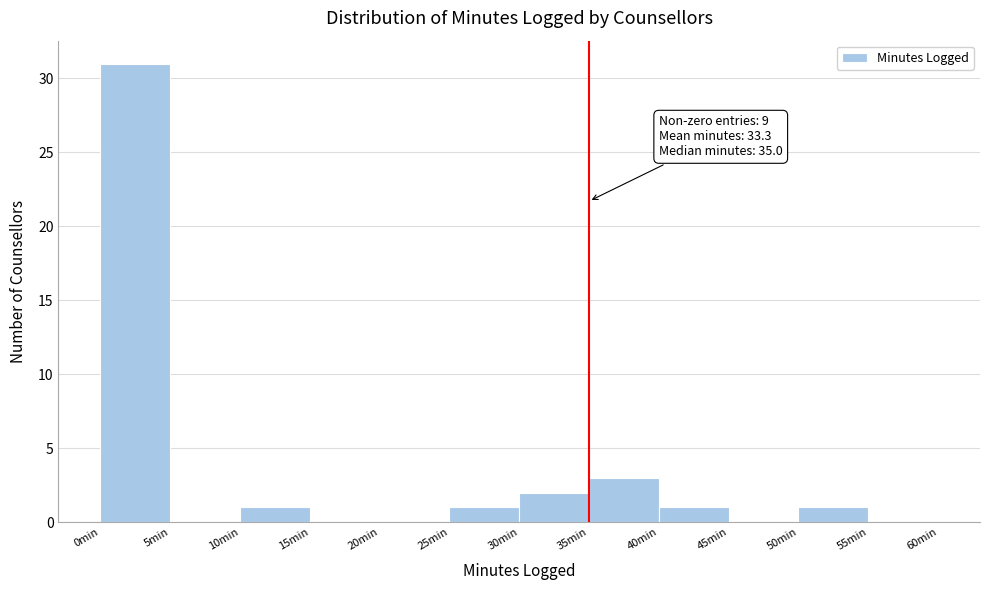

Which range on the x-axis has the tallest bar?

0 to 5